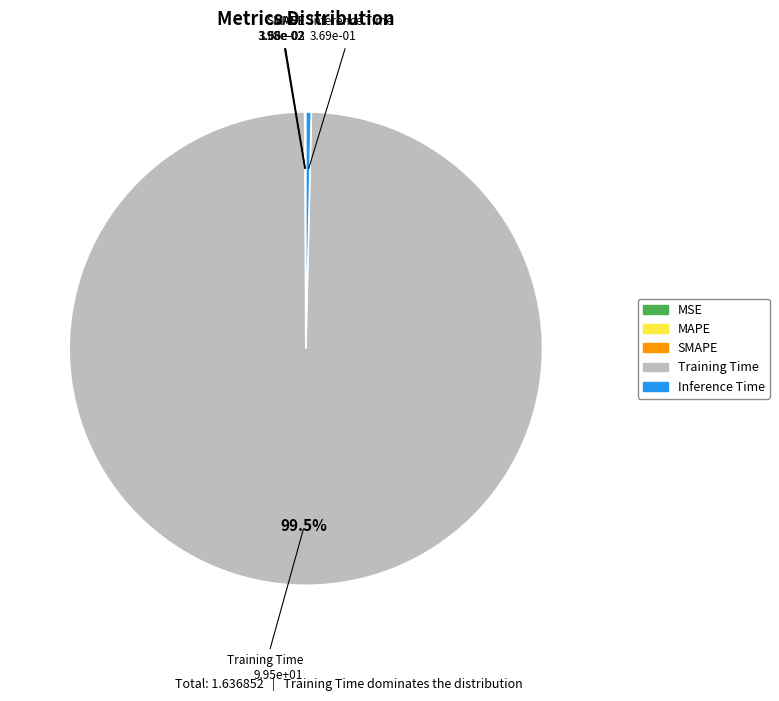

What is the largest slice in the pie chart?

Training Time